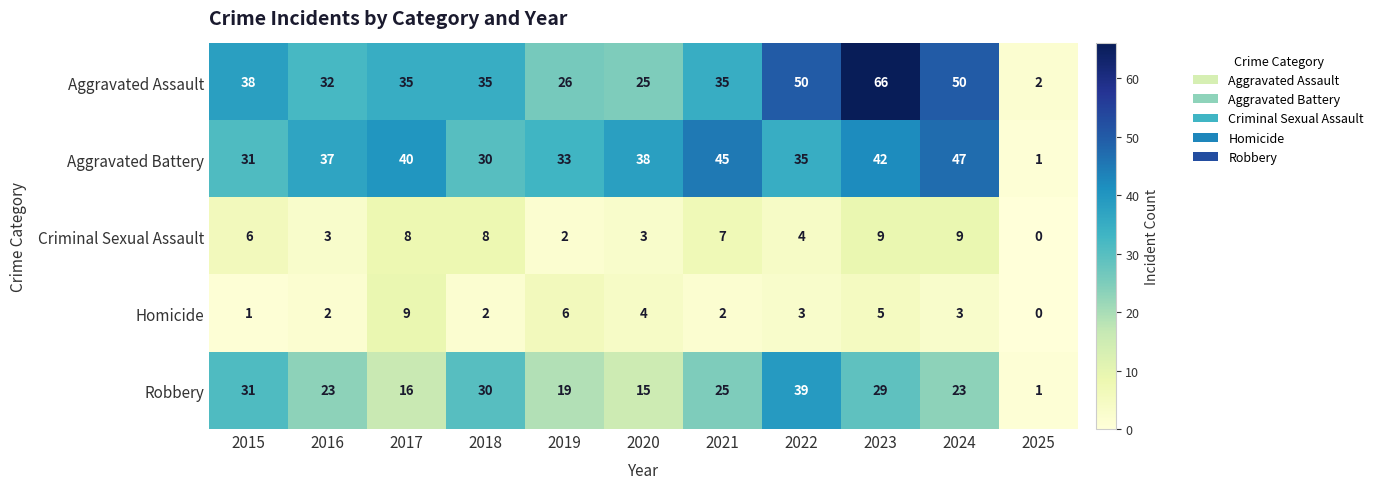

At which category does the chart reach its minimum across all series?

2025